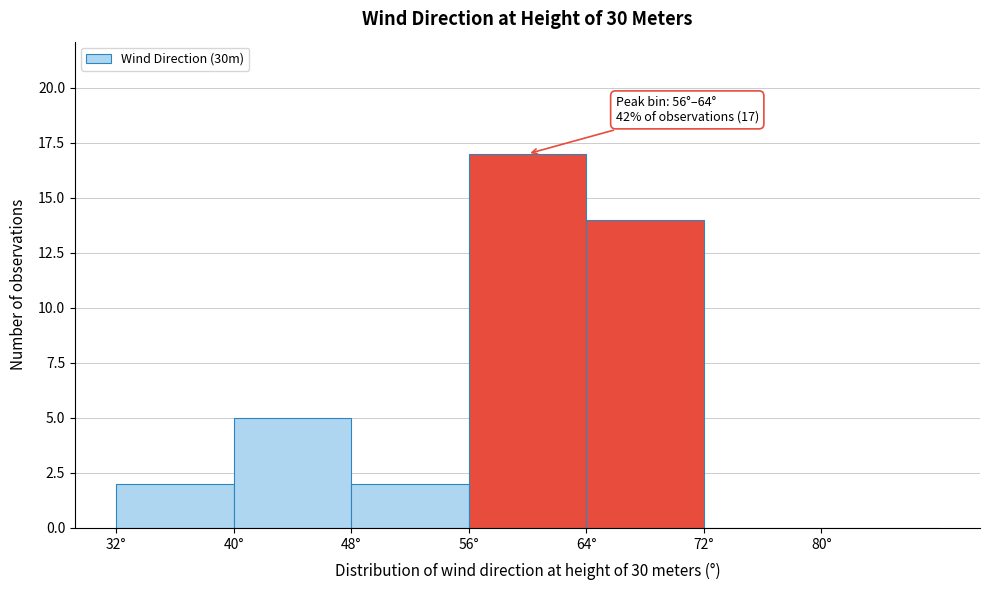

Over which range of the x-axis is the bar tallest?

56 to 64